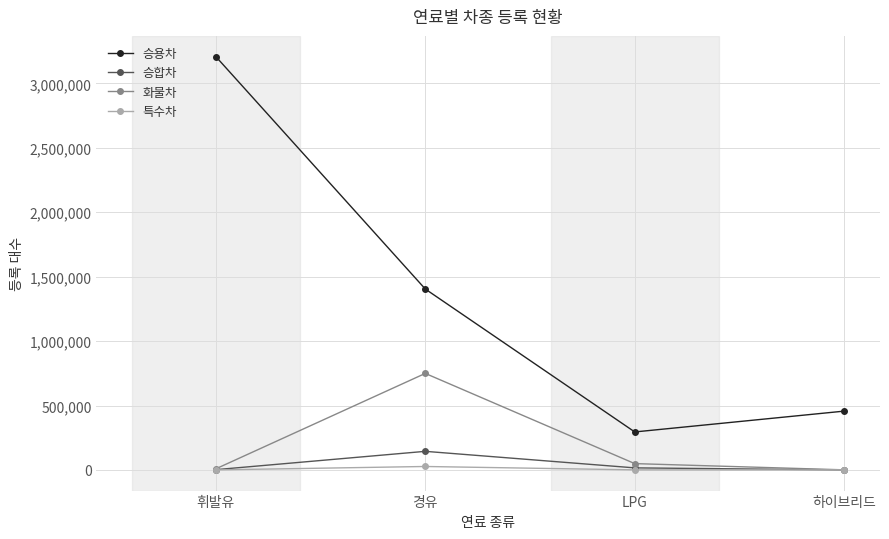

What position from the right is 경유?

3